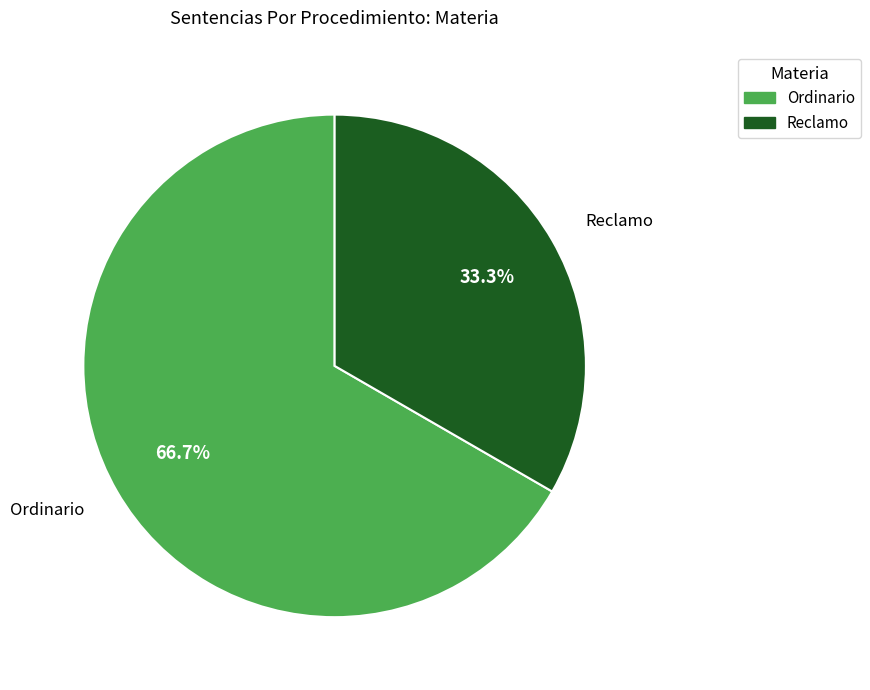

What is the ratio of the value at Ordinario to the value at Reclamo?

2.0